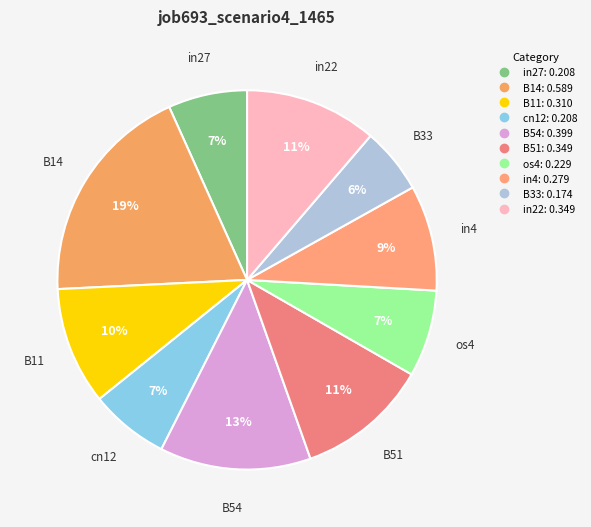

How many slices are in this pie chart?

10